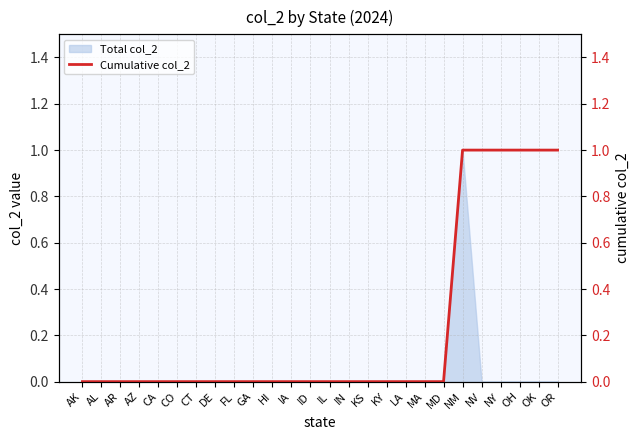

Which has a higher value, NY or CO?

NY